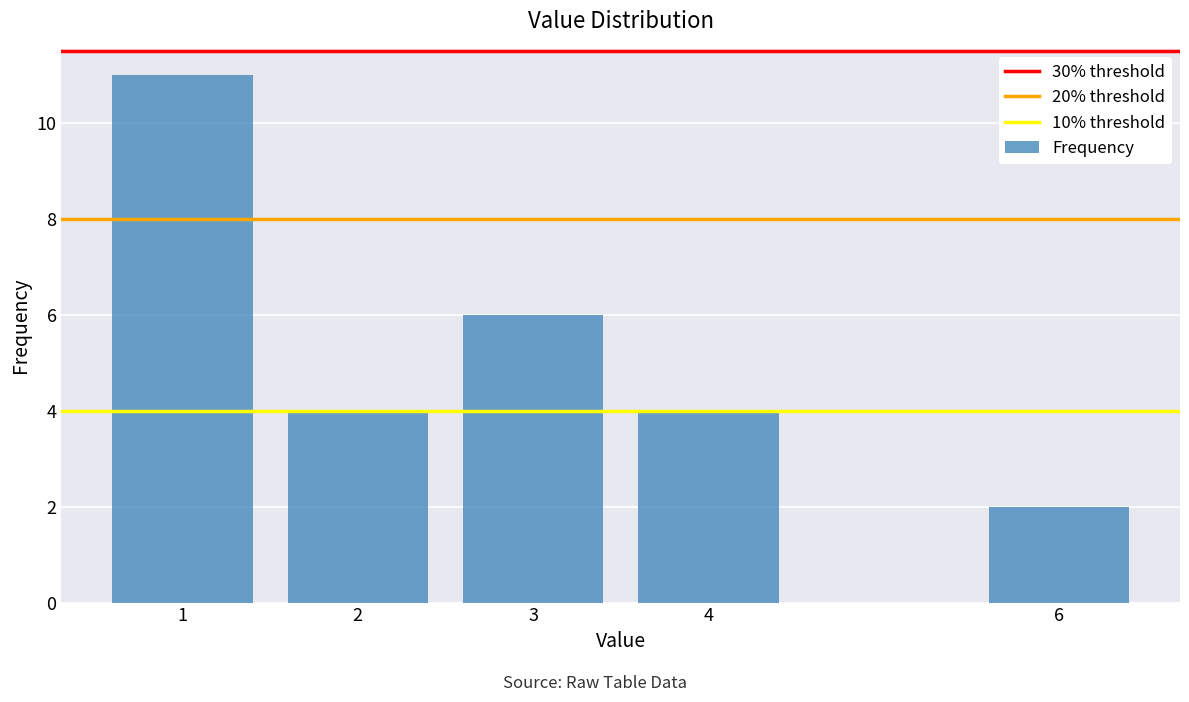

Reading right to left, extract all data points from this chart.

6=2	4=4	3=6	2=4	1=11